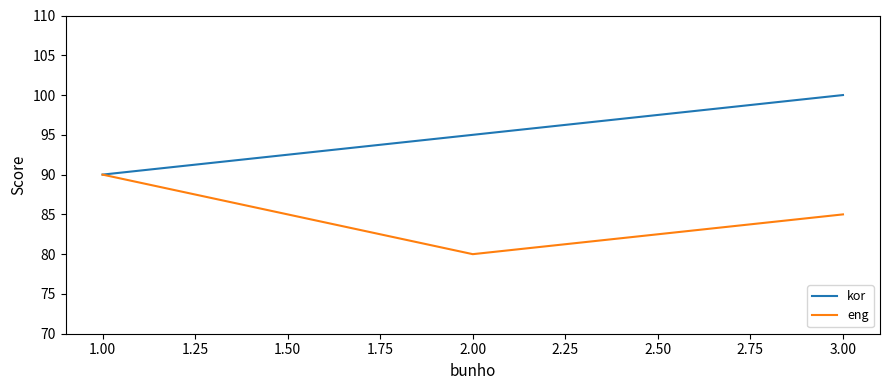

What position from the left is 3.00?

3